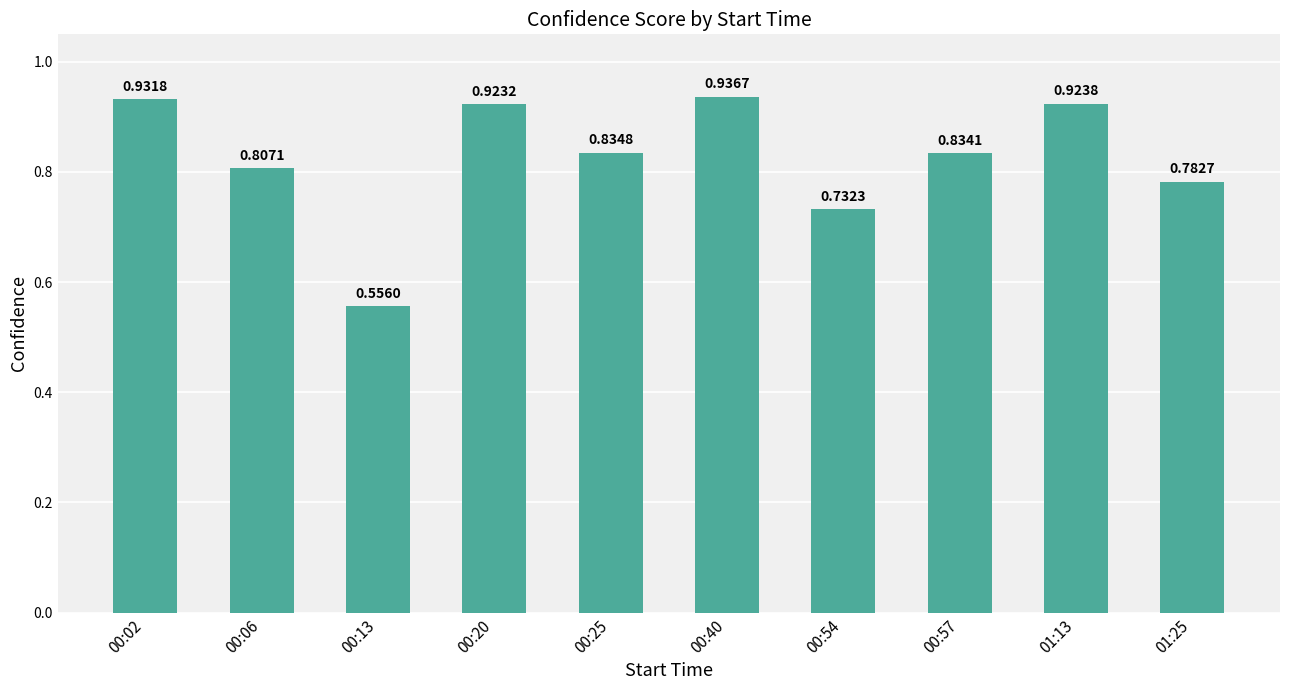

Rank the categories by value from lowest to highest.

00:13, 00:54, 01:25, 00:06, 00:57, 00:25, 00:20, 01:13, 00:02, 00:40